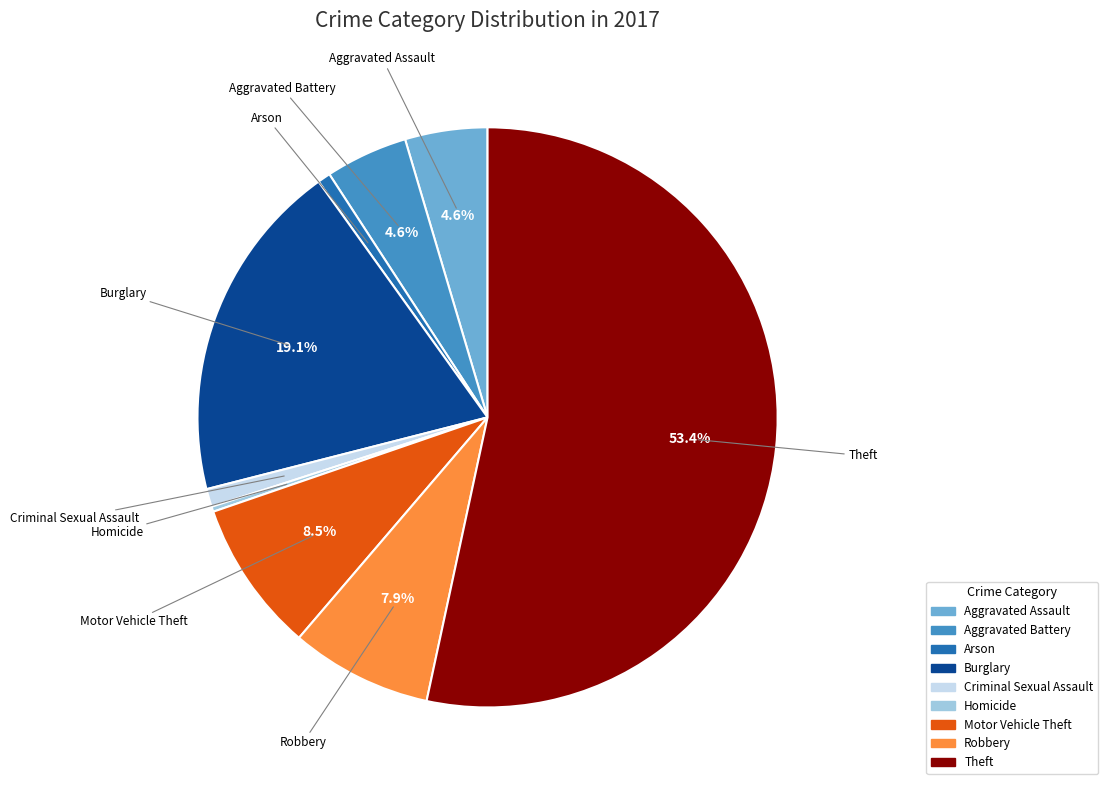

Between Aggravated Battery and Homicide, which is larger?

Aggravated Battery